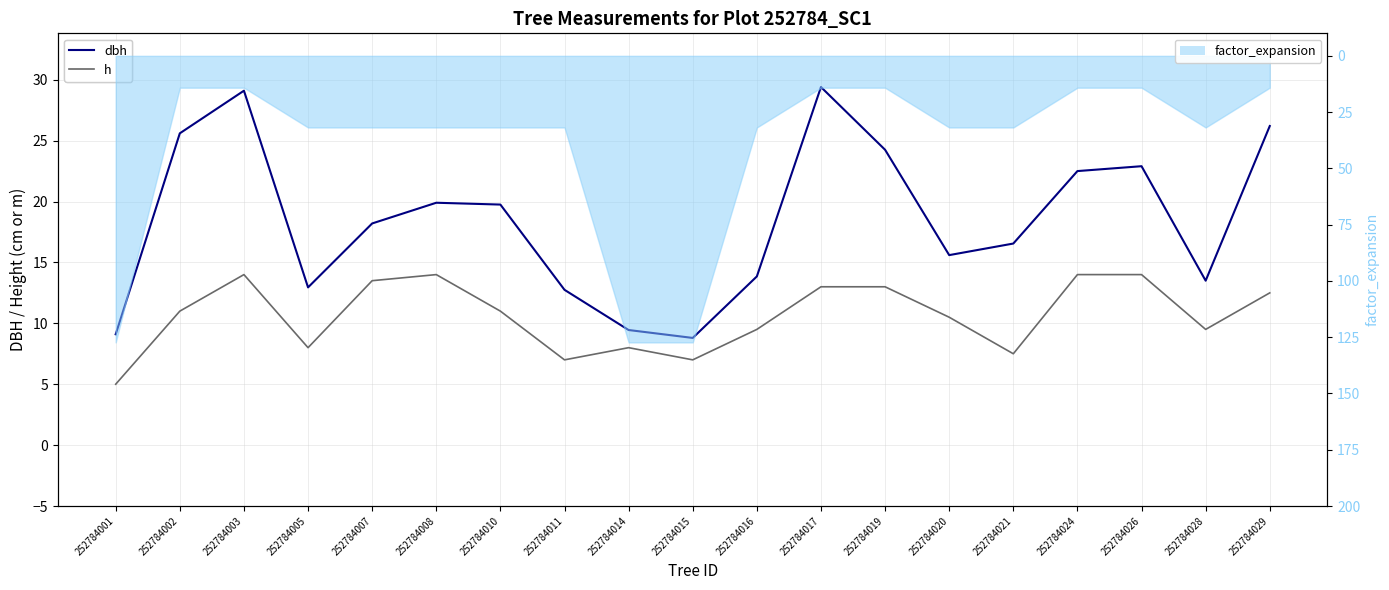

What is the total value across all series at 252784026?

36.9